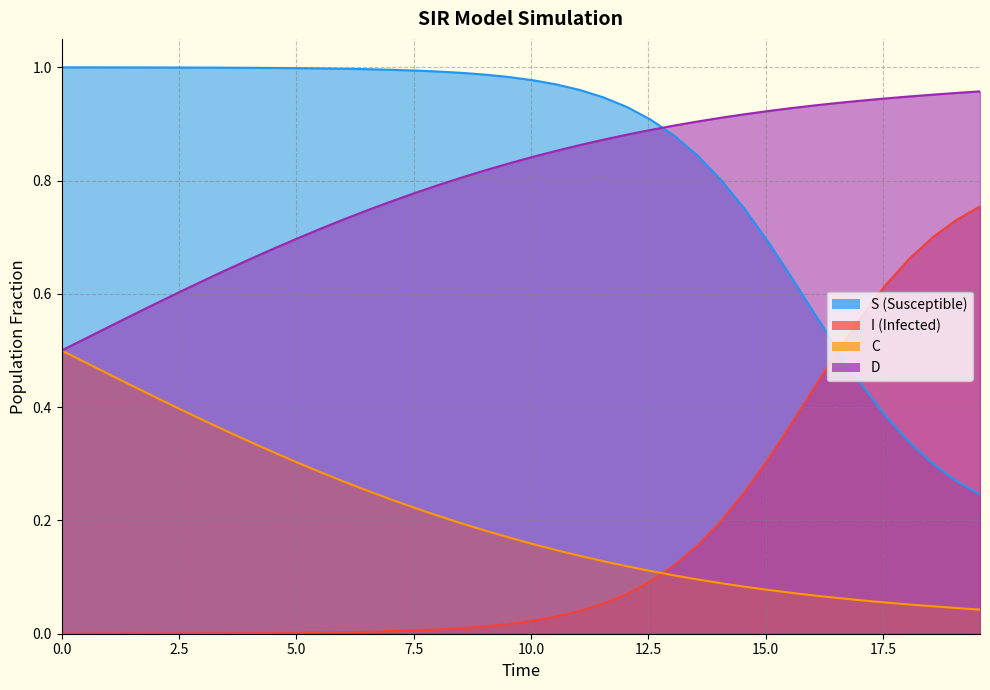

What is the total value across all series at 17.5?

2.0